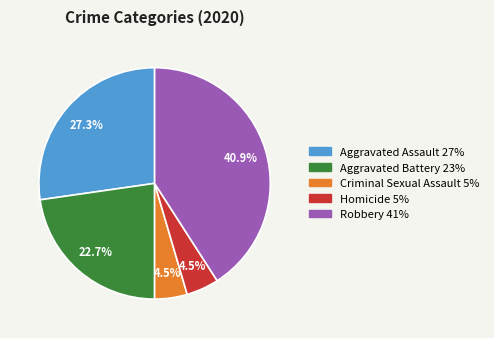

What is the ratio of the value at Homicide to the value at Criminal Sexual Assault?

1.0